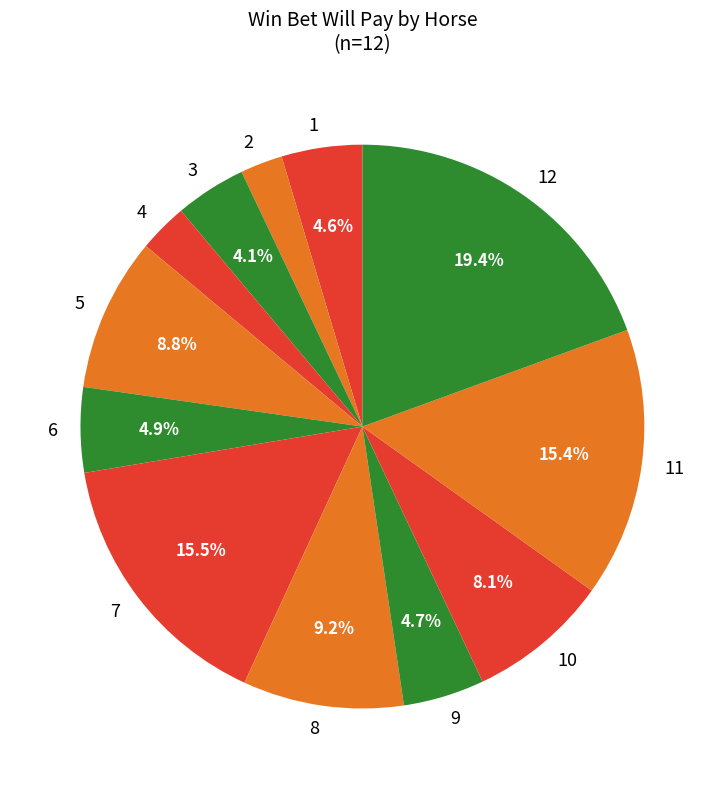

Is there any slice that represents more than half of the pie?

No